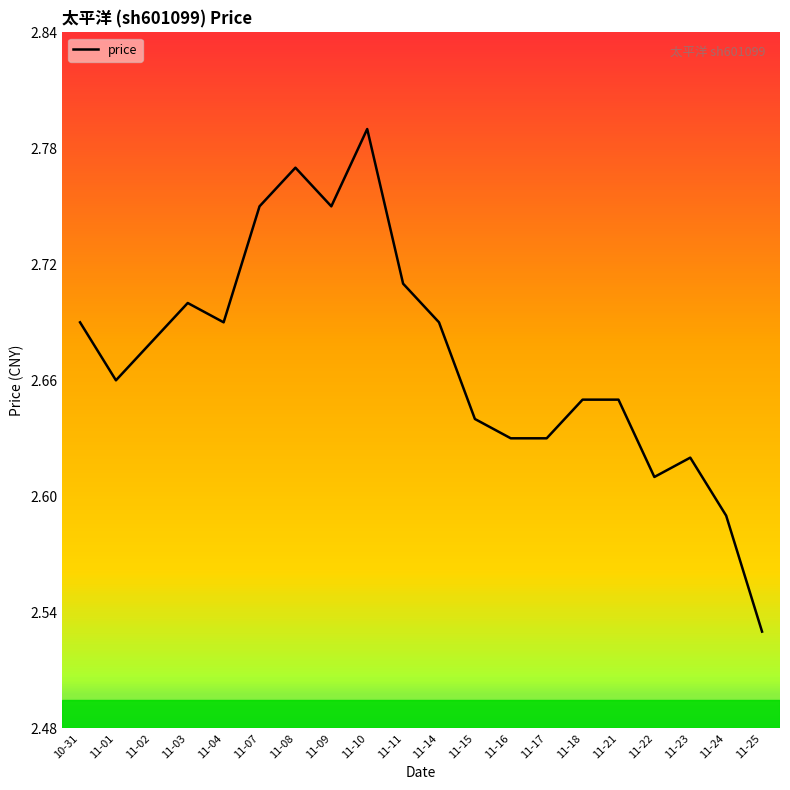

At which category does the chart reach its minimum across all series?

11-25